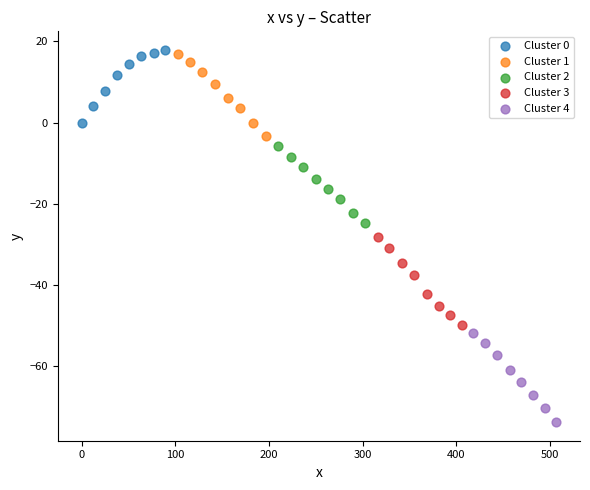

Which series has the widest spread of Y values?

Cluster 4